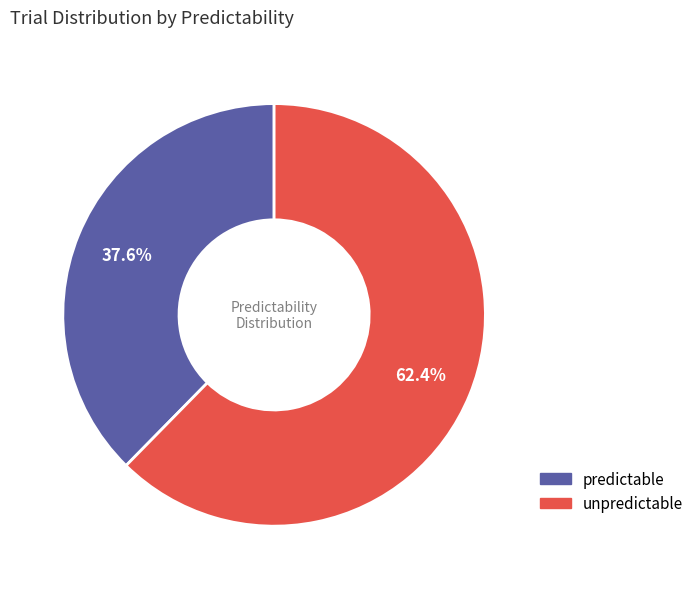

How many slices are in this pie chart?

2